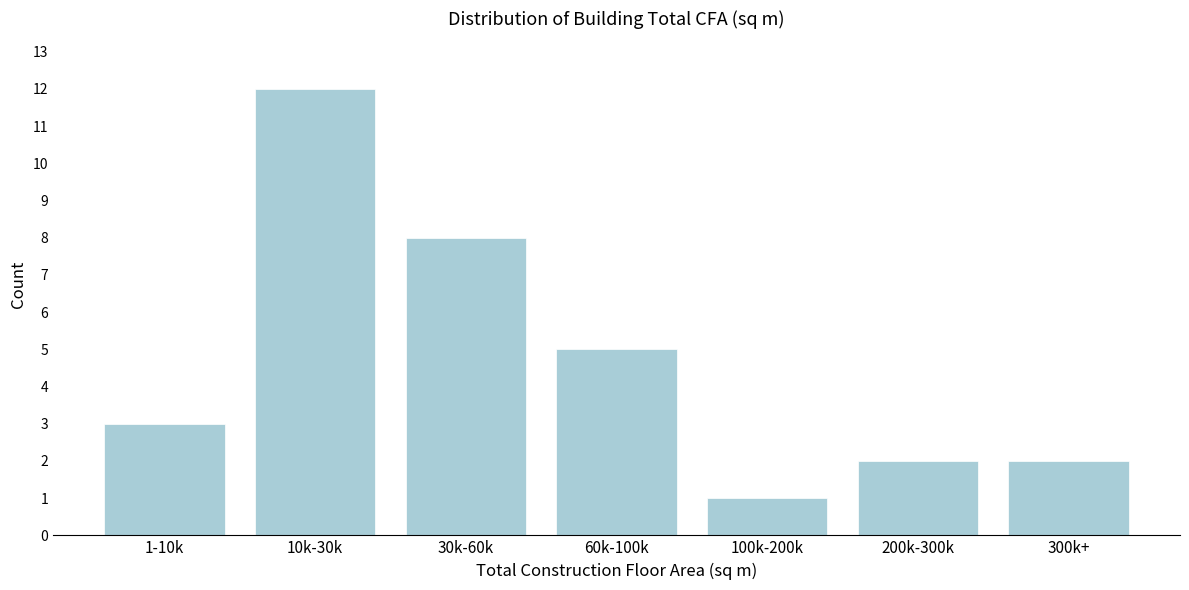

Reading right to left, list all the values displayed in this chart.

300k+=2	200k-300k=2	100k-200k=1	60k-100k=5	30k-60k=8	10k-30k=12	1-10k=3